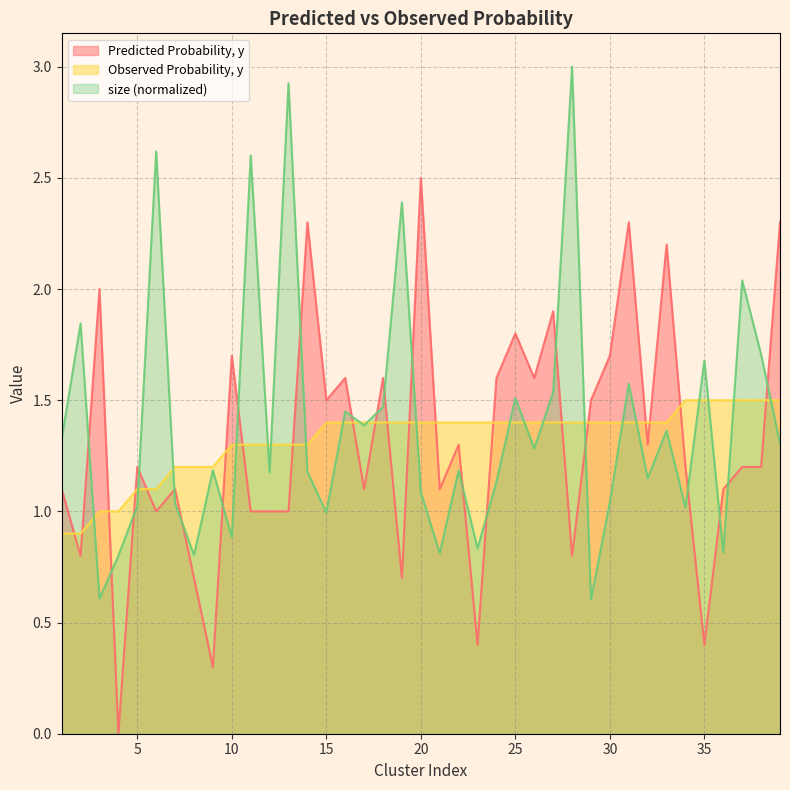

What is the difference between the maximum and second lowest values in the size series?

2.4